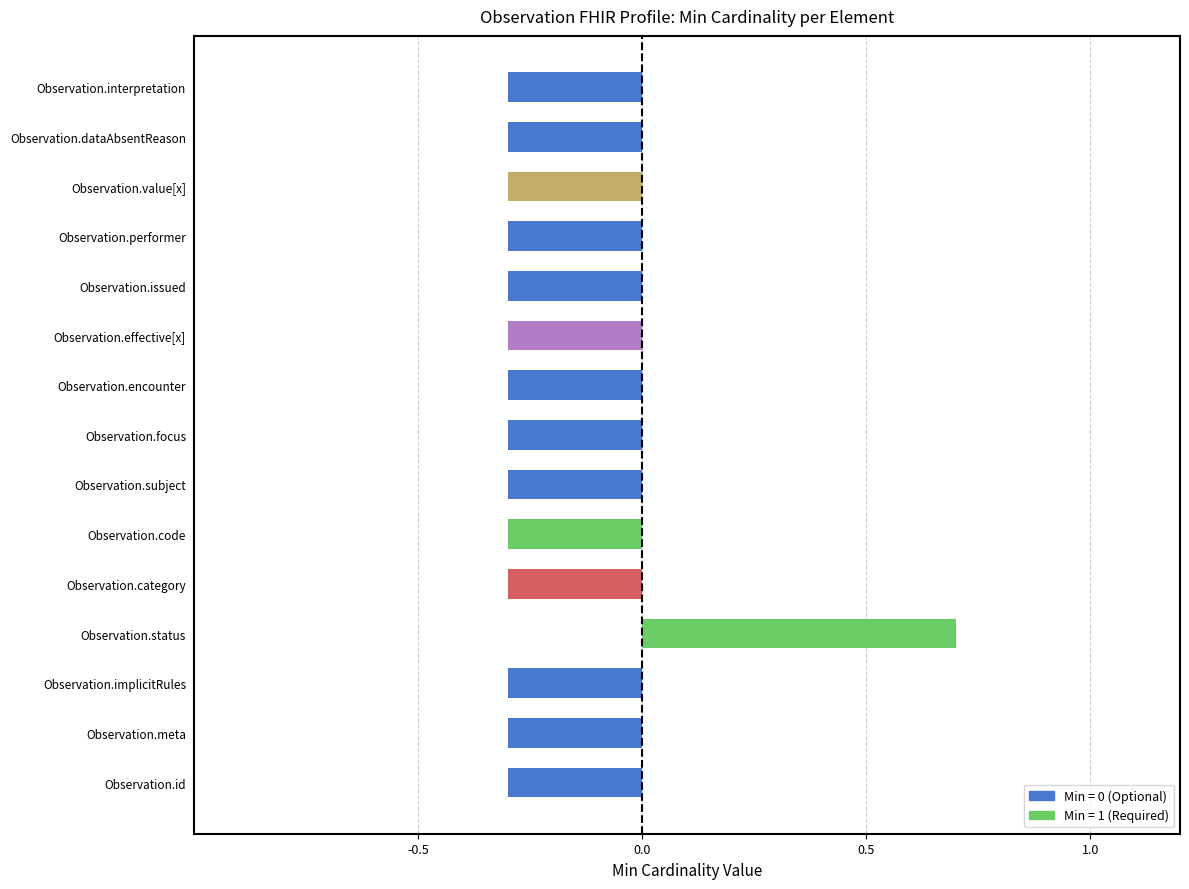

What is the maximum value shown in the chart?

0.7